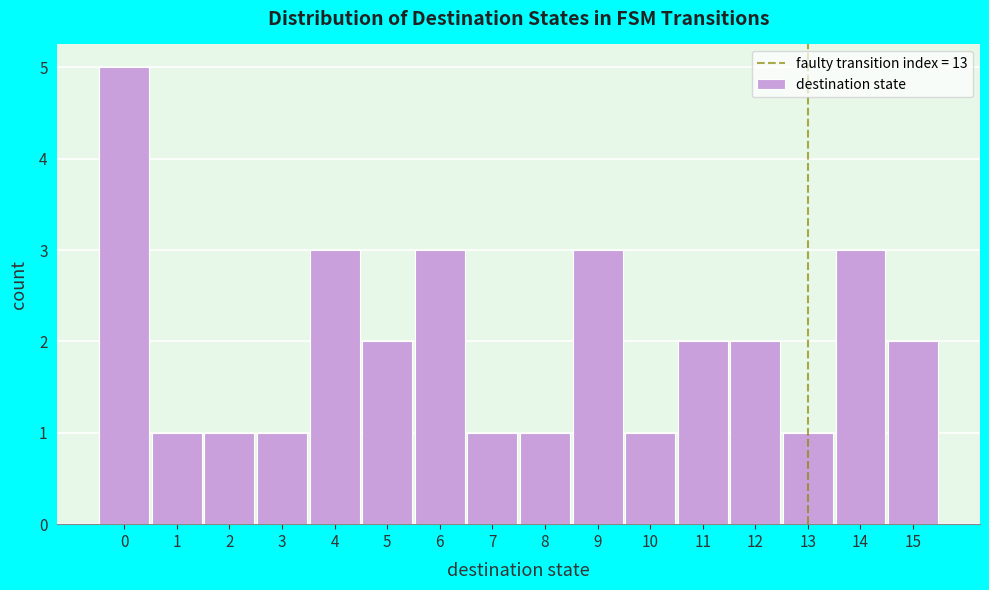

Over which range of the x-axis is the bar tallest?

-0.5 to 0.5